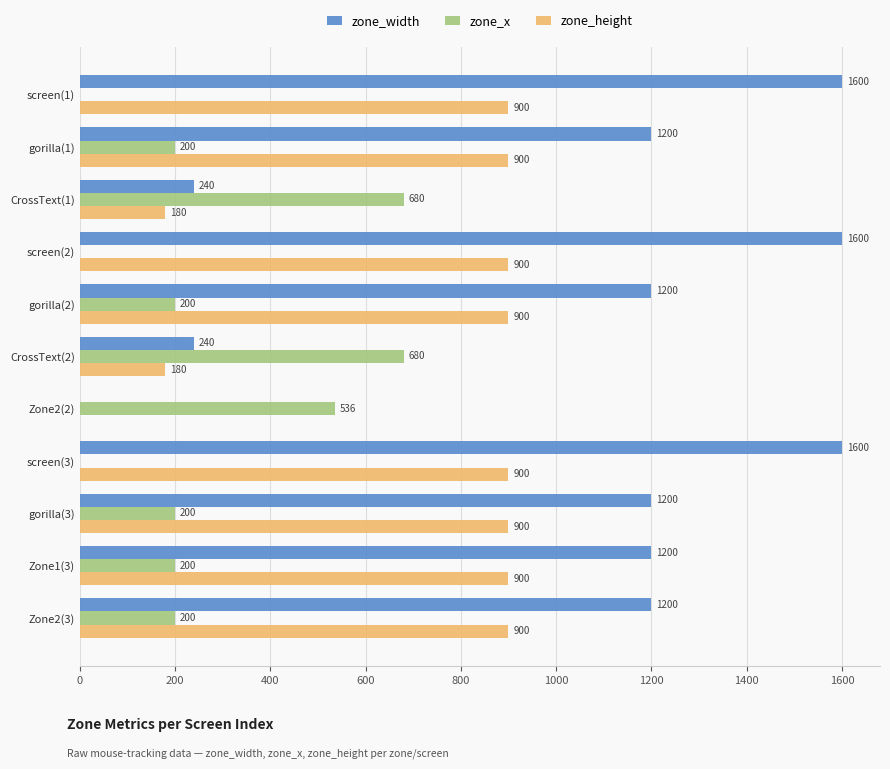

How many zone_x values are between 0 and 536?

9